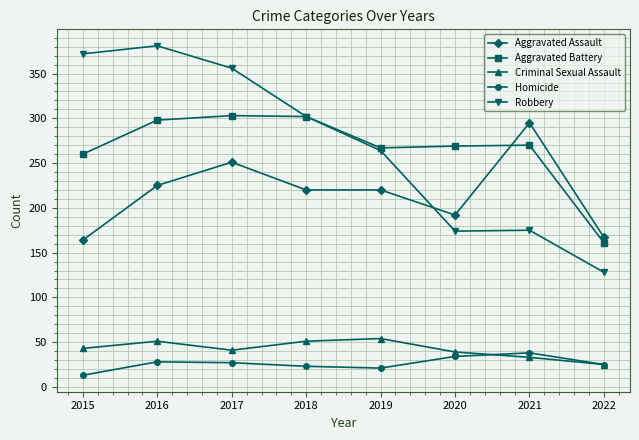

What is the difference between the maximum and minimum values in the Homicide series?

25